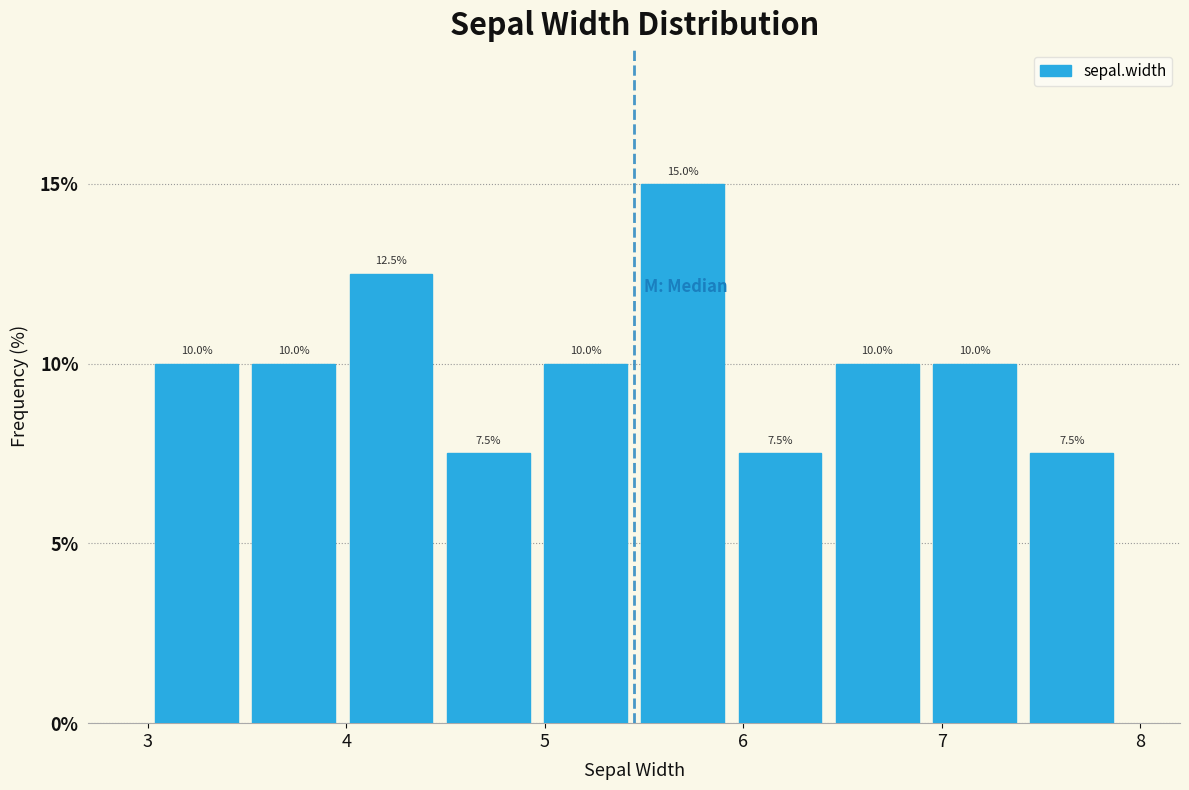

Which range on the x-axis has the tallest bar?

5.45 to 5.94